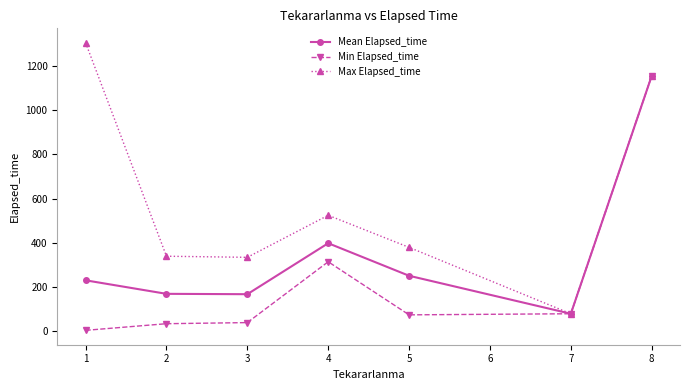

What is the value of the Mean Elapsed_time point at the 7th from the left?

1155.0